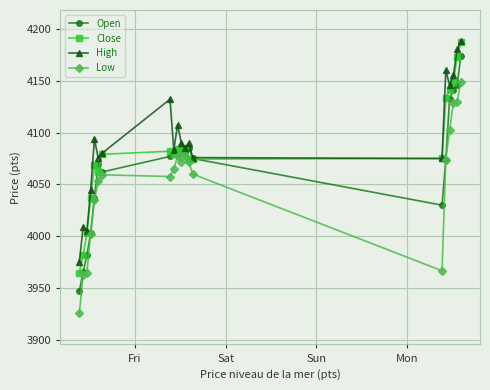

True or false: High has more than 2 points higher than both neighbors.

True